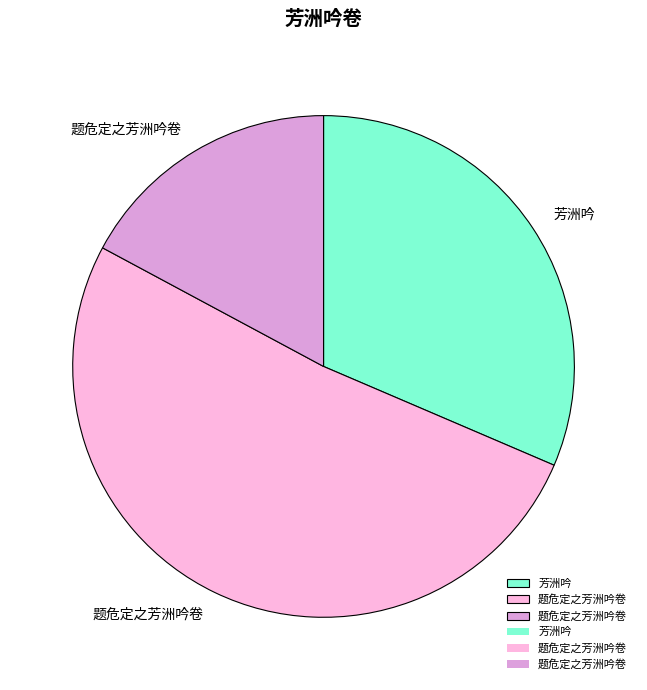

Is there any slice that represents more than half of the pie?

Yes